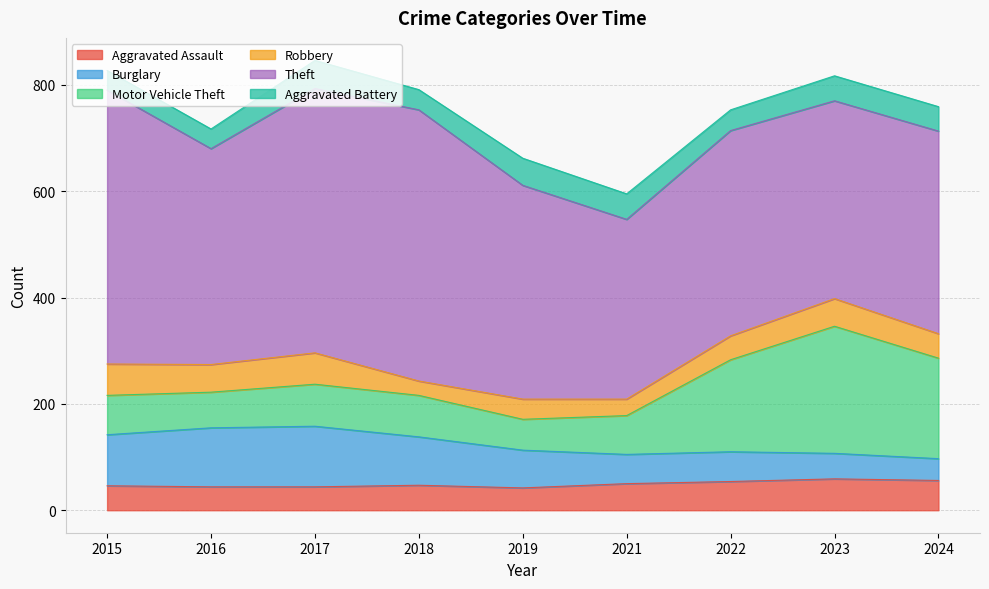

How many lines are shown in the chart?

6